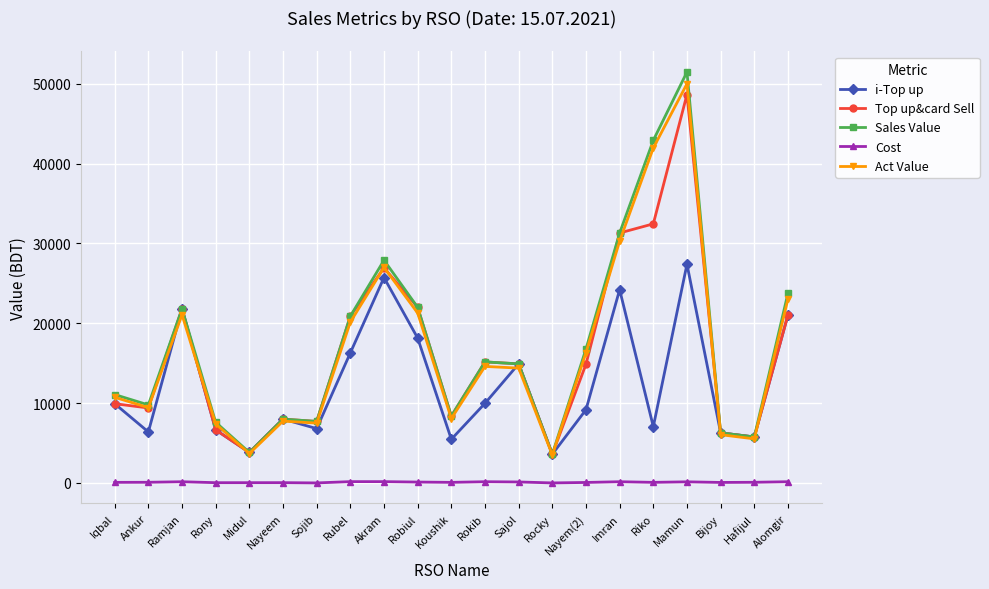

Where does the Sales Value series first go above 14910?

Ramjan